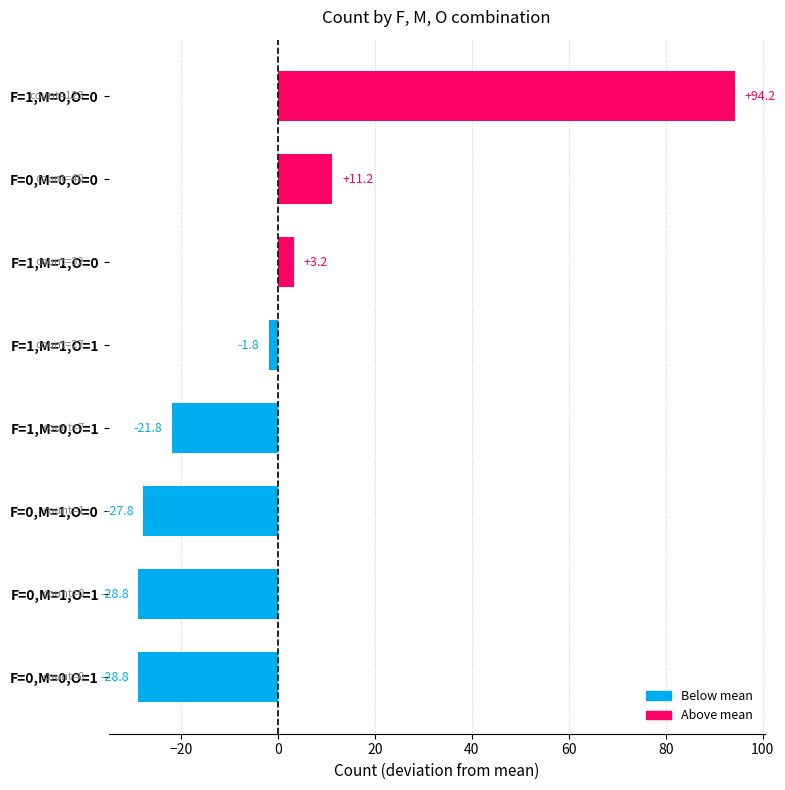

Is it true that the value at F=0,M=0,O=1 is -17.8?

False